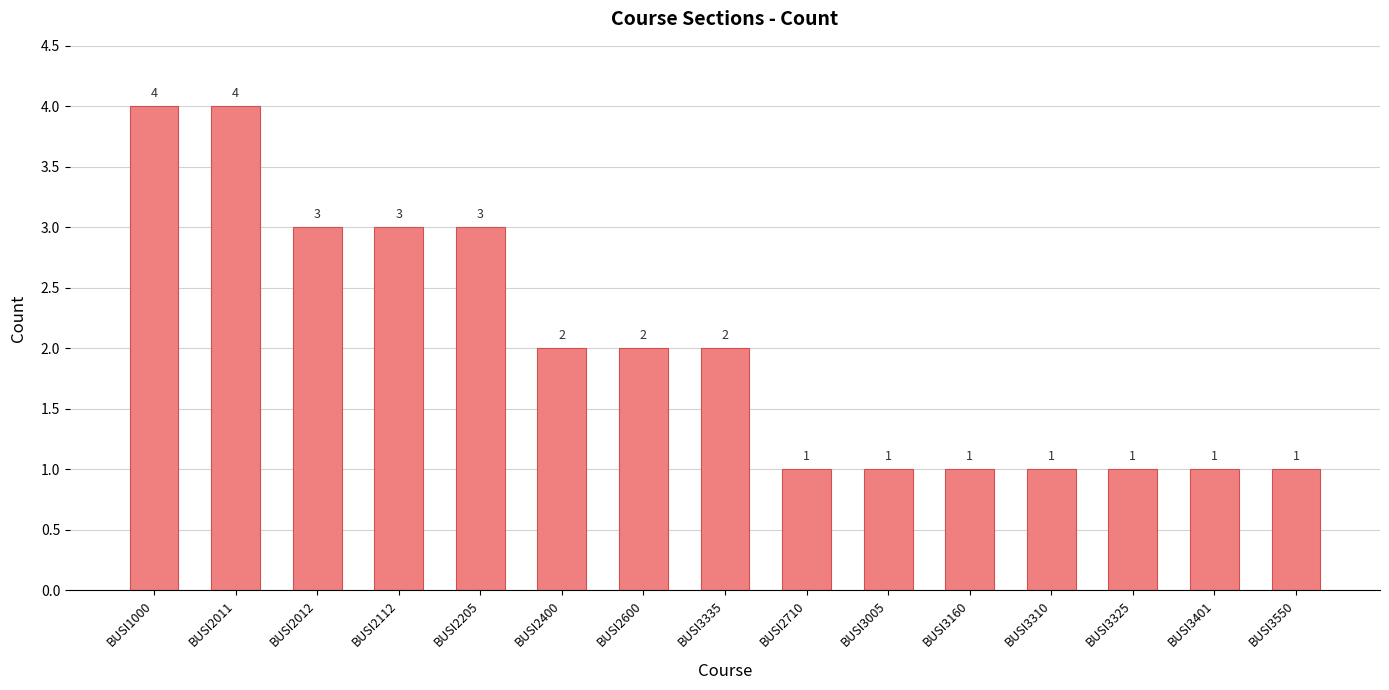

What is the label of the 10th bar from the left?

BUSI3005